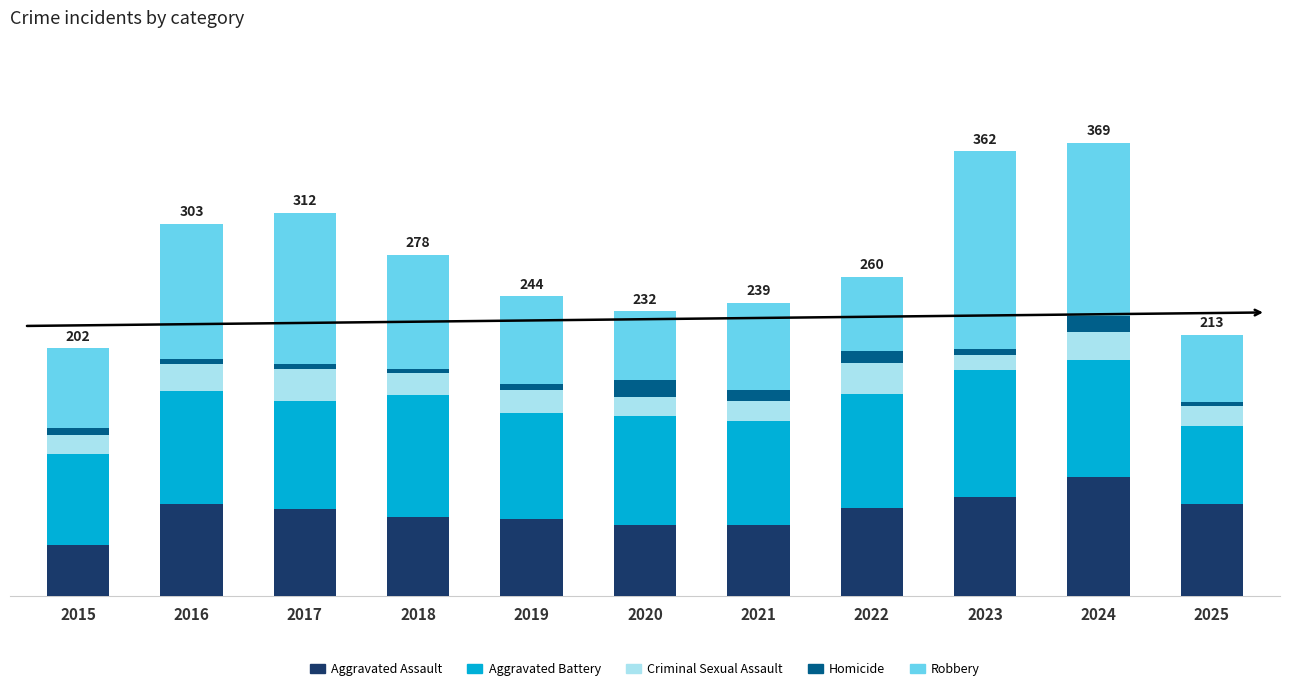

Are the bars grouped side by side (vs. stacked)?

No